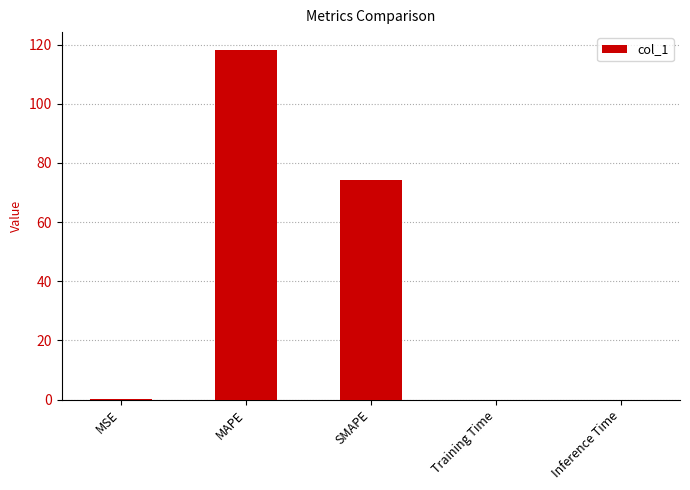

What is the change in value from MAPE to SMAPE?

-44.0